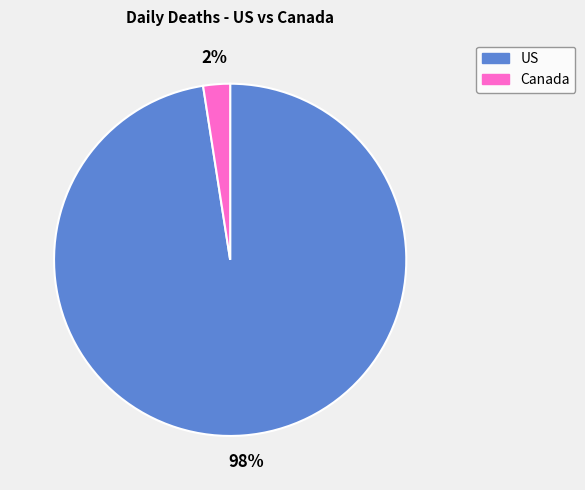

Is there a majority slice in this chart?

Yes